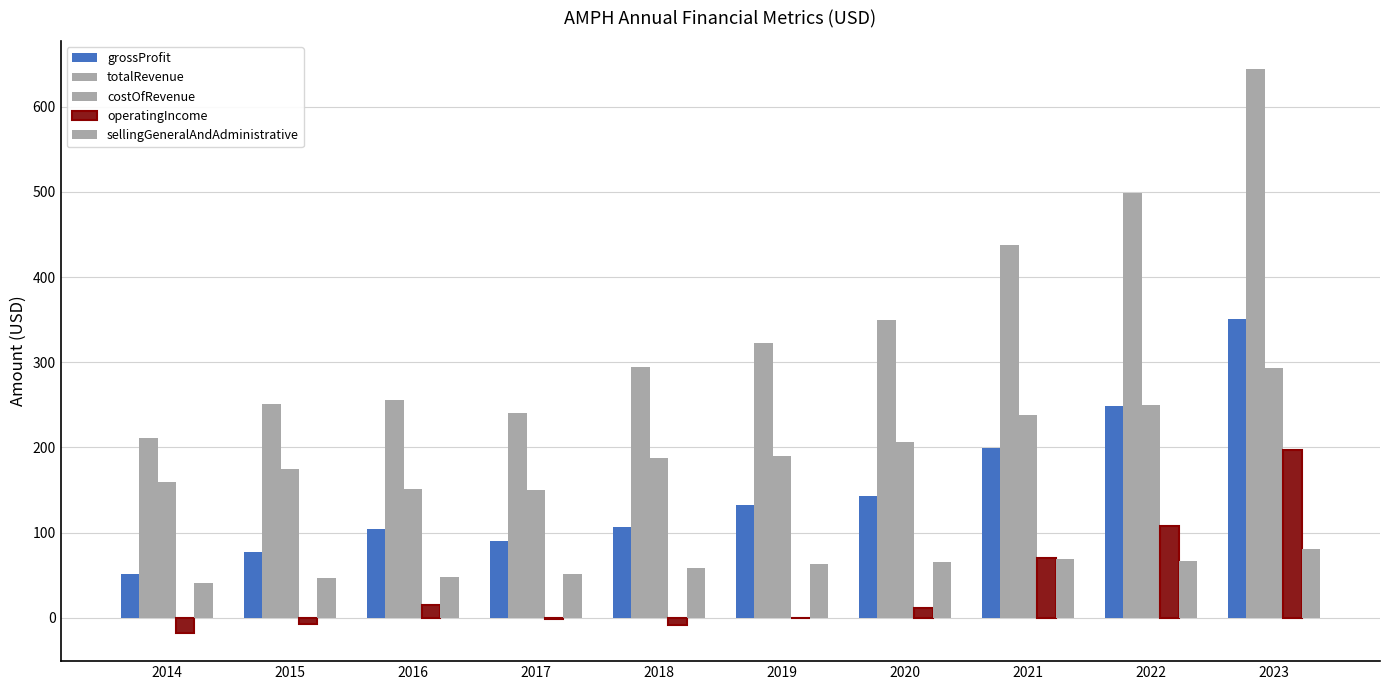

Count the number of categories in the chart.

10